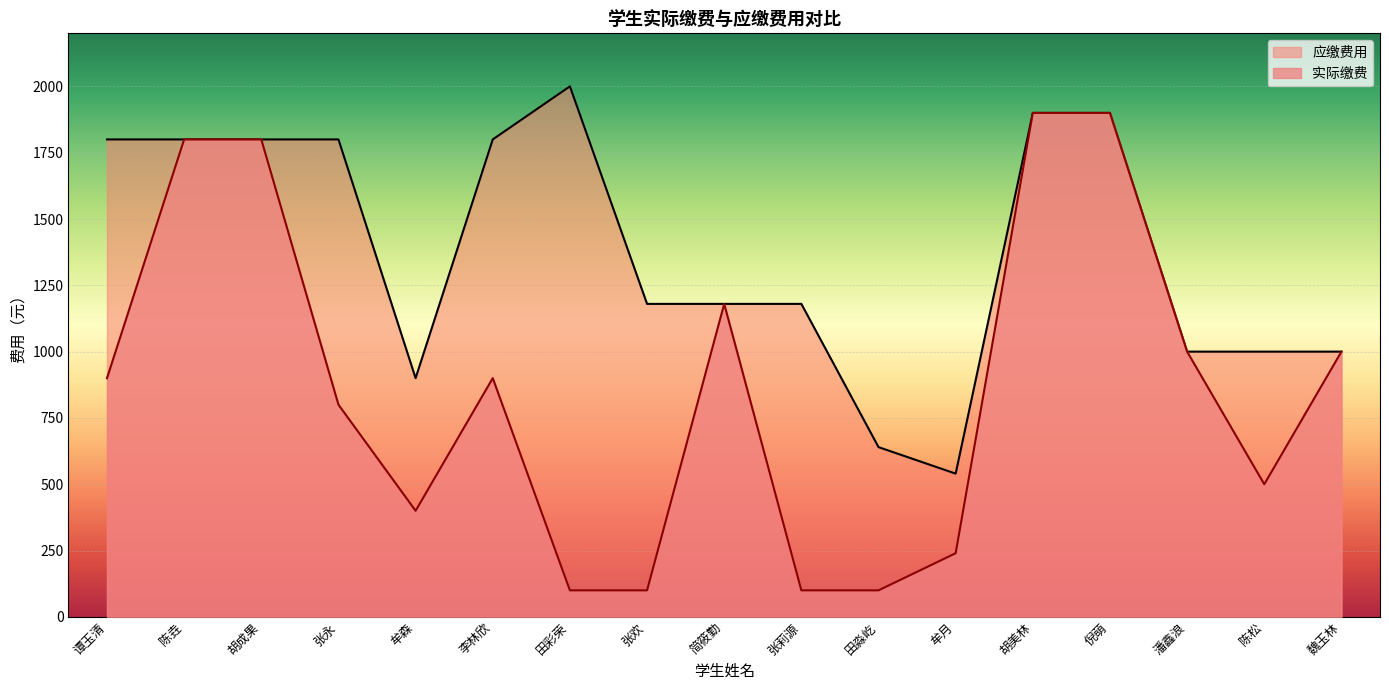

What is the label of the 4th point from the right?

倪萌